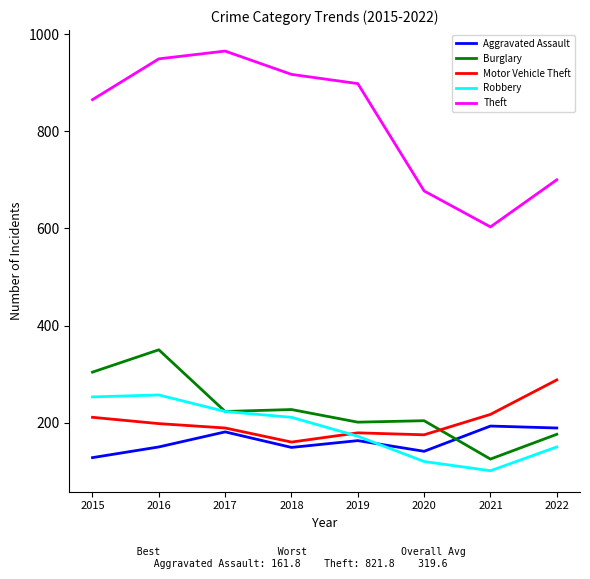

At which category does Theft reach its first local peak?

2017